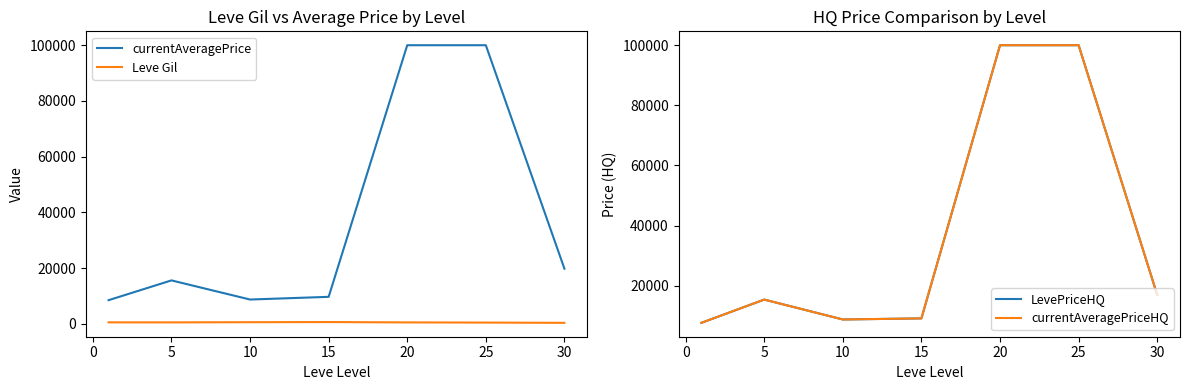

List the series in order of their peak value, highest first.

currentAveragePrice, LevePriceHQ, currentAveragePriceHQ, Leve Gil